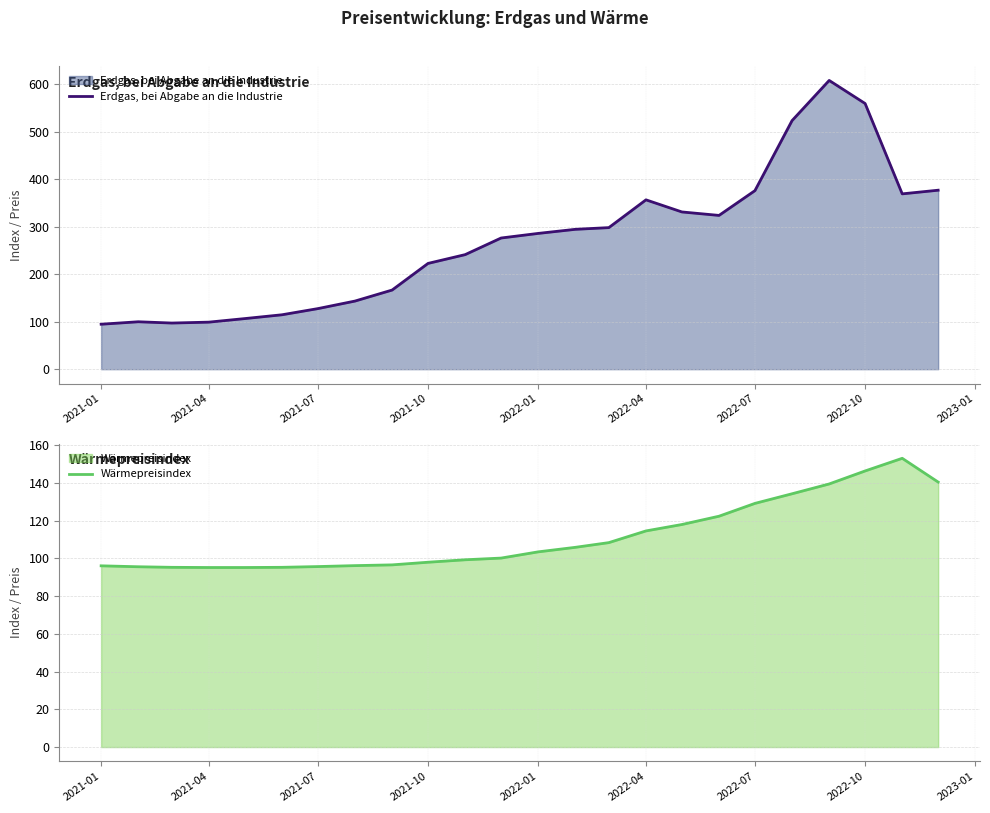

The value of Erdgas, bei Abgabe an die Industrie at 2022-07 is 376.1. True or false?

True